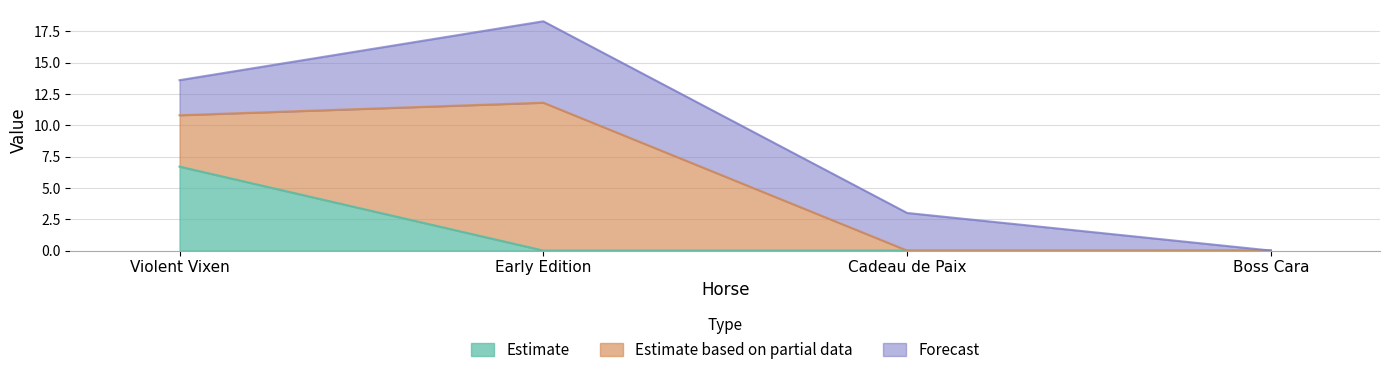

What is the highest value of the Estimate series?

6.7